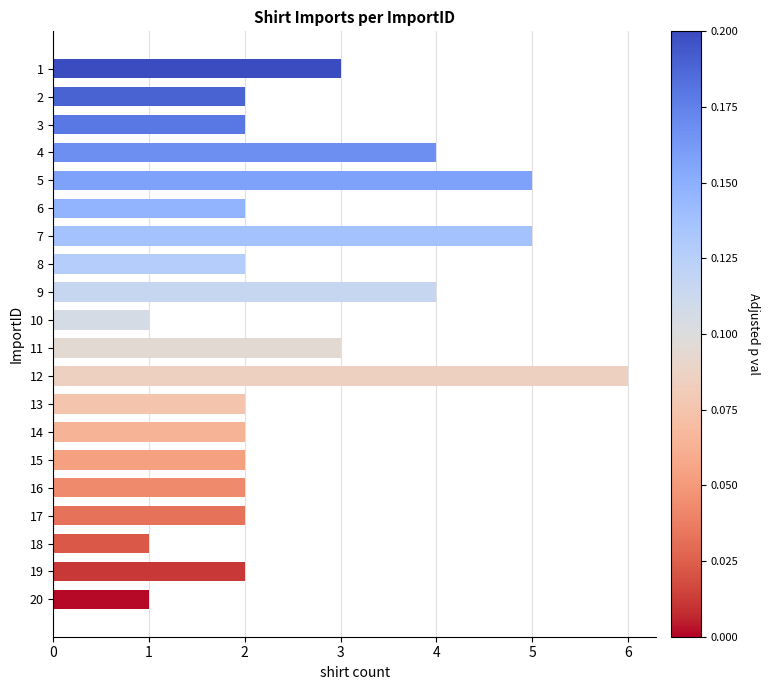

What is the ratio of the value at 9 to the value at 5?

0.8